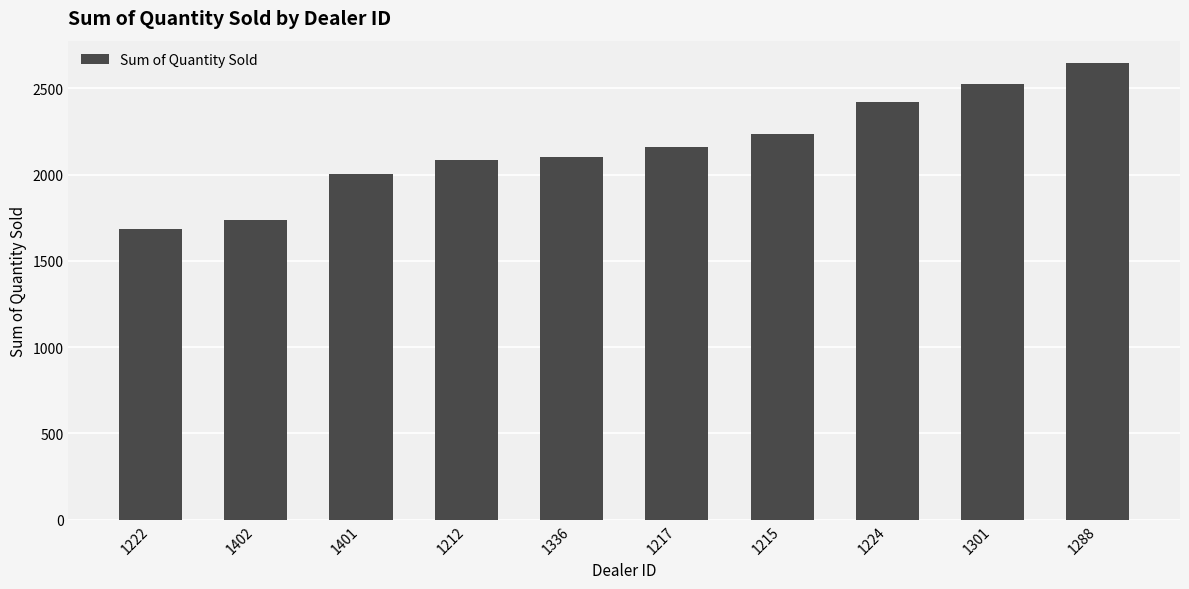

Reading left to right, extract all data points from this chart.

1683	1738	2006	2083	2102	2158	2238	2422	2523	2644